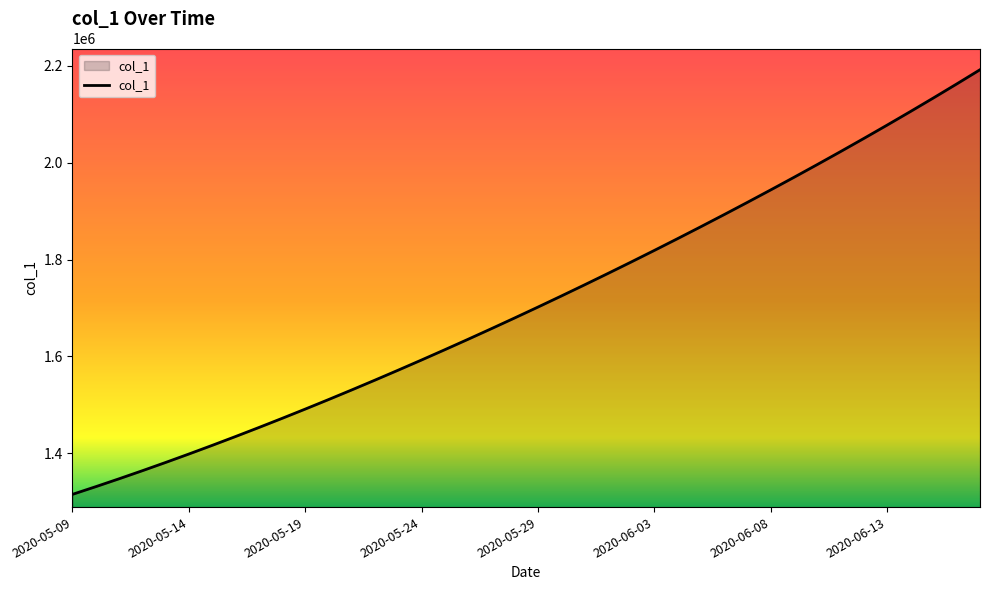

What is the maximum value shown in the chart?

2192182.0